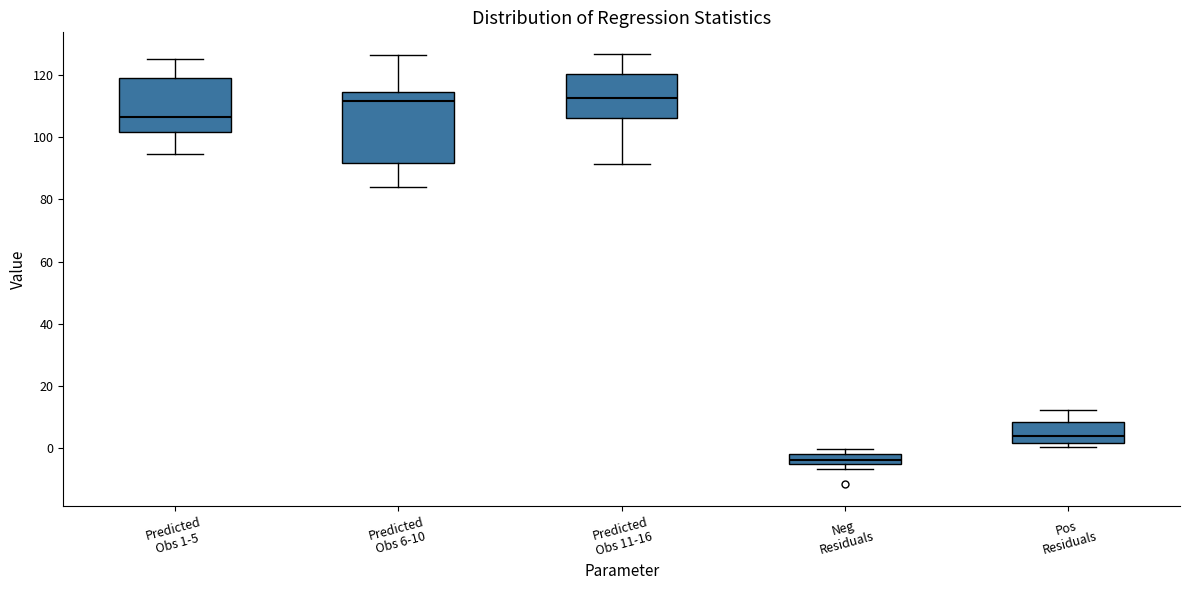

Where is the lower edge of the box for Neg Residuals on the y-axis? The values are not printed on the chart, so give them approximately, as read against the axis.

-4